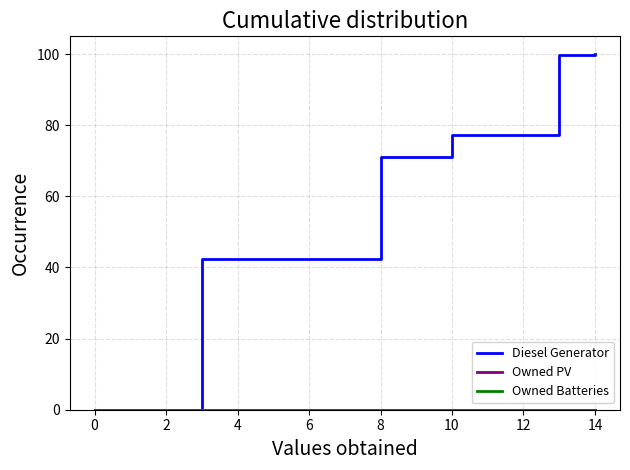

True or false: Owned Batteries has more than 2 points higher than both neighbors.

False